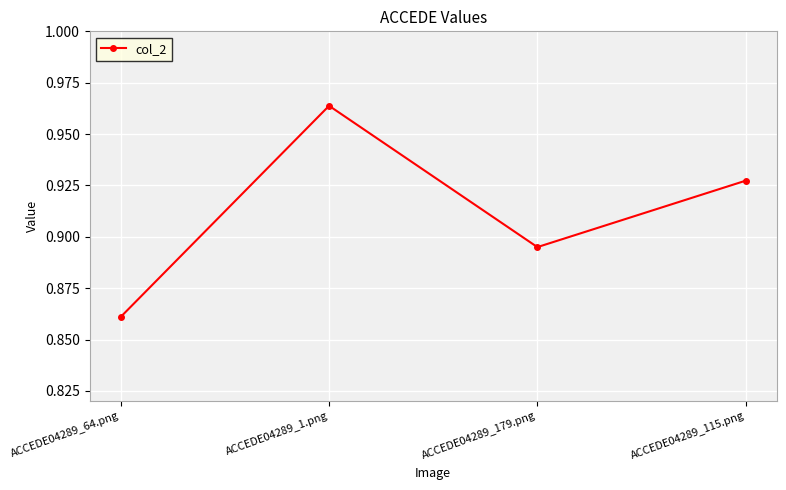

What is the sum of the values at ACCEDE04289_64.png and ACCEDE04289_179.png?

1.8